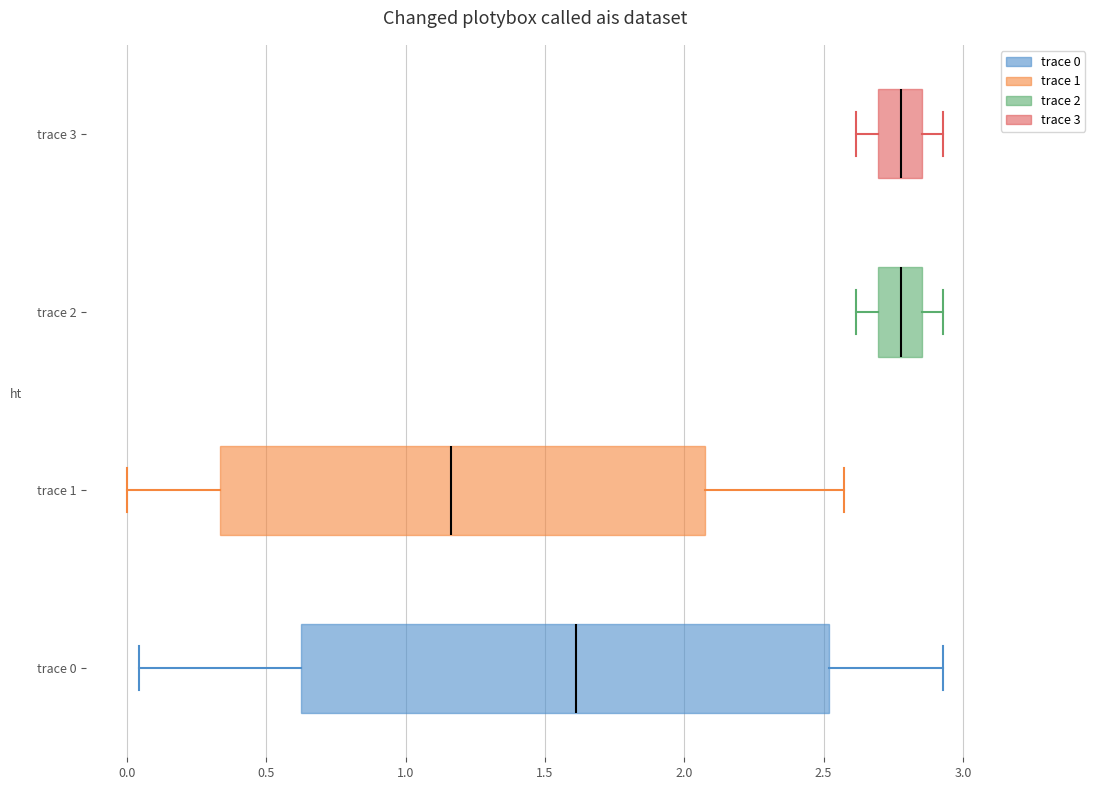

Which box is the widest, from its left edge to its right edge?

trace 0